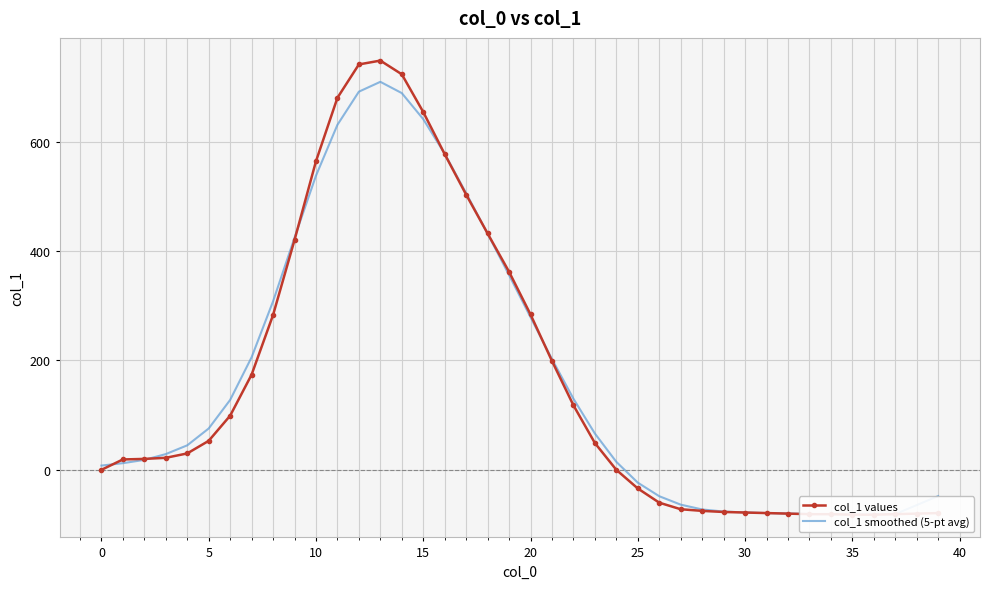

Is the value of col_1 smoothed (5-pt avg) at 33 greater than the value of col_1 values at 25?

No